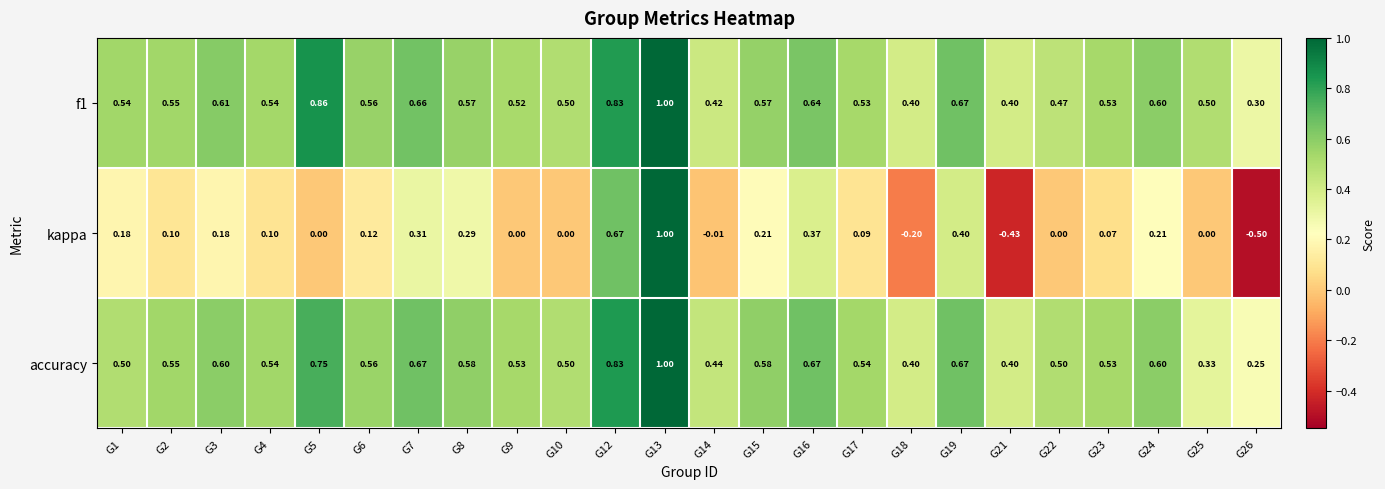

Is the value of accuracy at G15 greater than the value of kappa at G10?

Yes